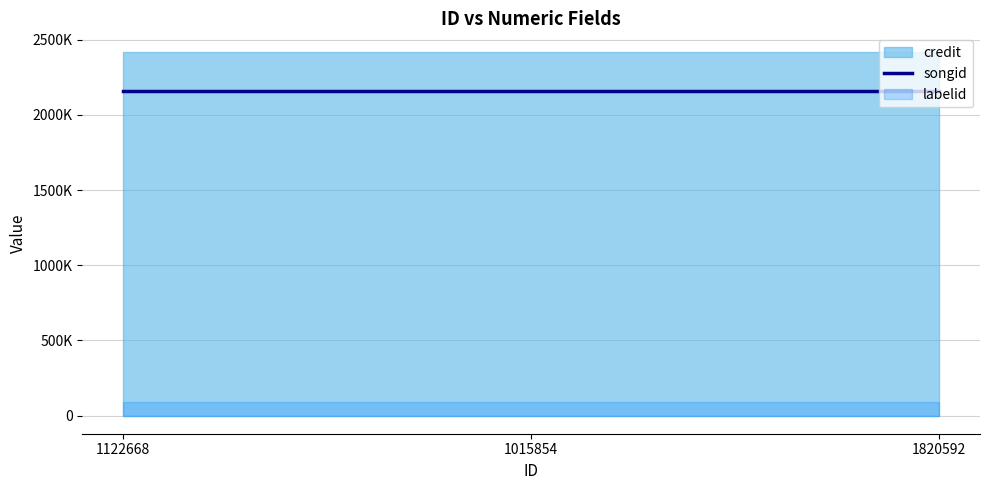

List the labels in order of credit value, largest first.

1122668, 1015854, 1820592